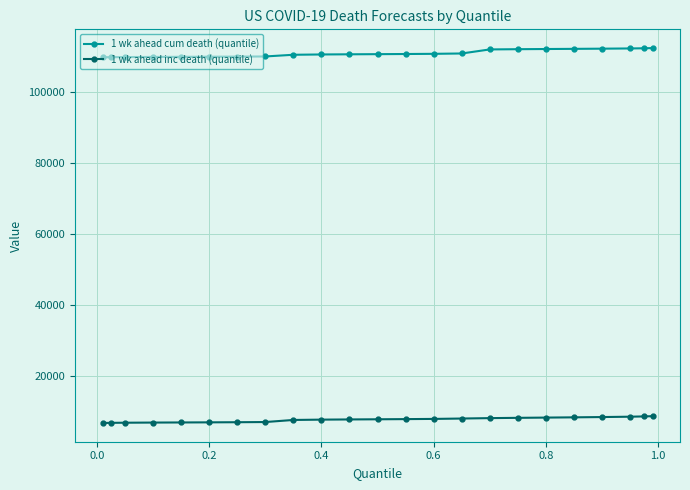

True or false: 1 wk ahead inc death (quantile) and 1 wk ahead cum death (quantile) intersect in this chart.

False